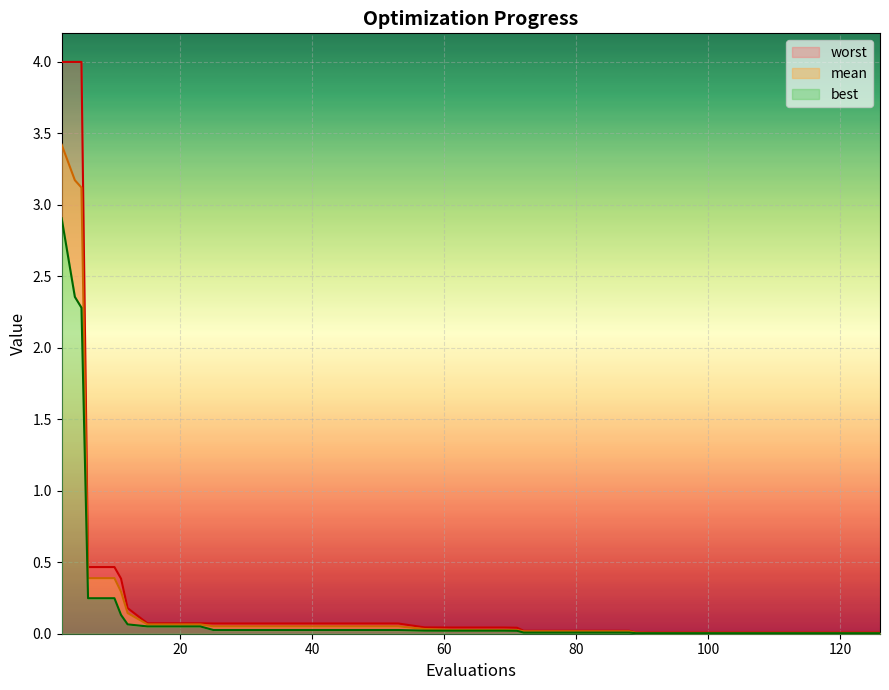

The mean series shows 0.1 at 49. True or false?

True